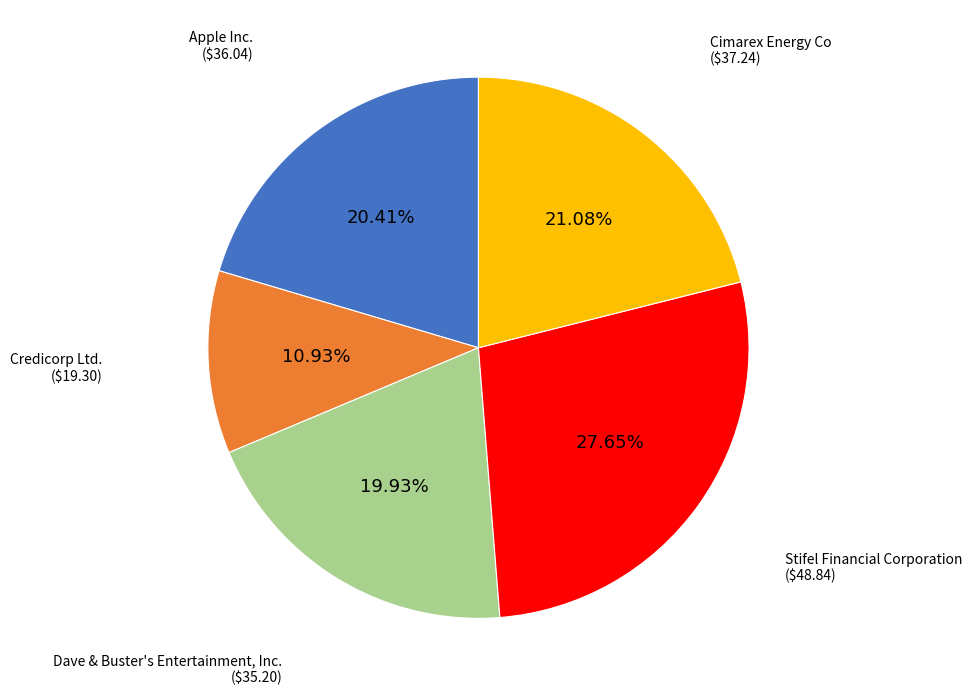

Is there a majority slice in this chart?

No